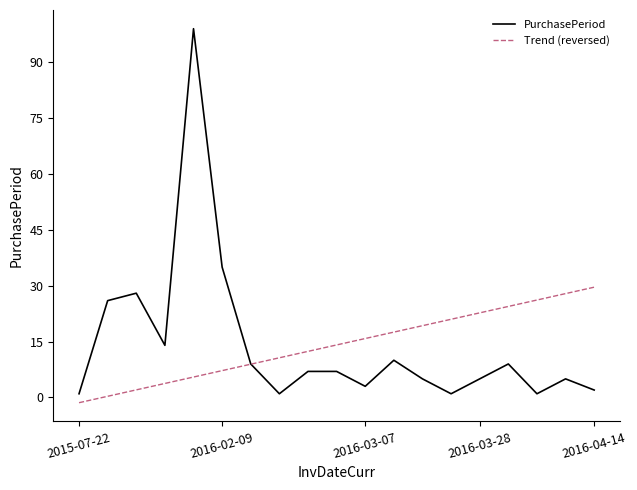

Which series has the widest spread of values?

PurchasePeriod